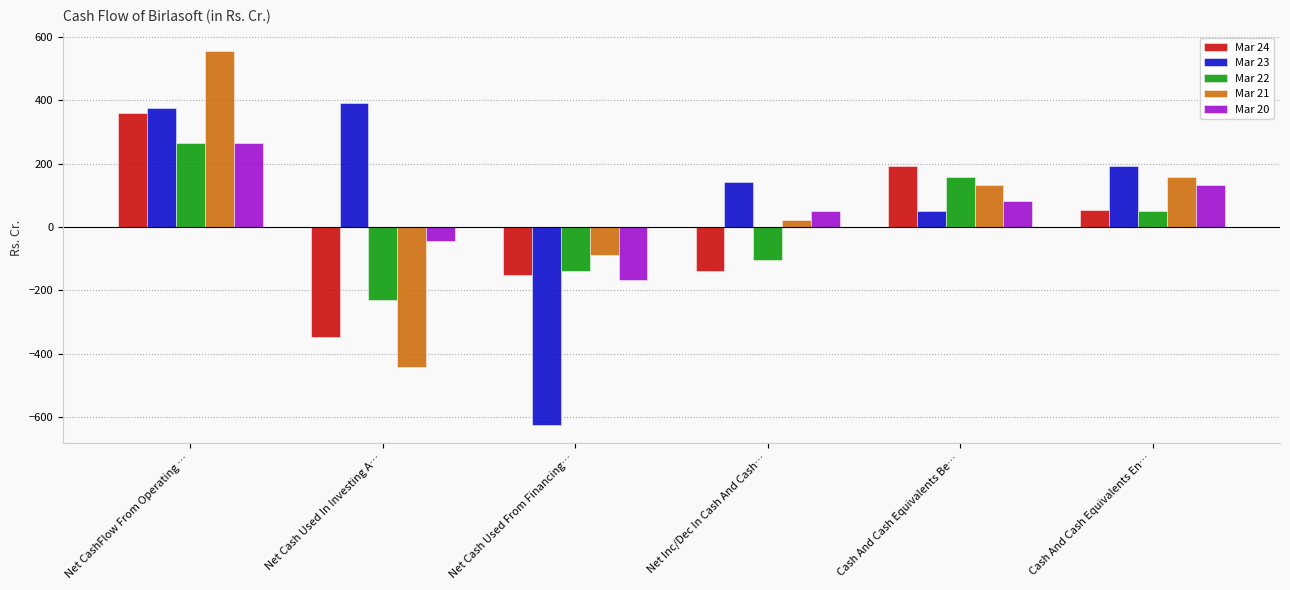

How many bars are there in each group?

5